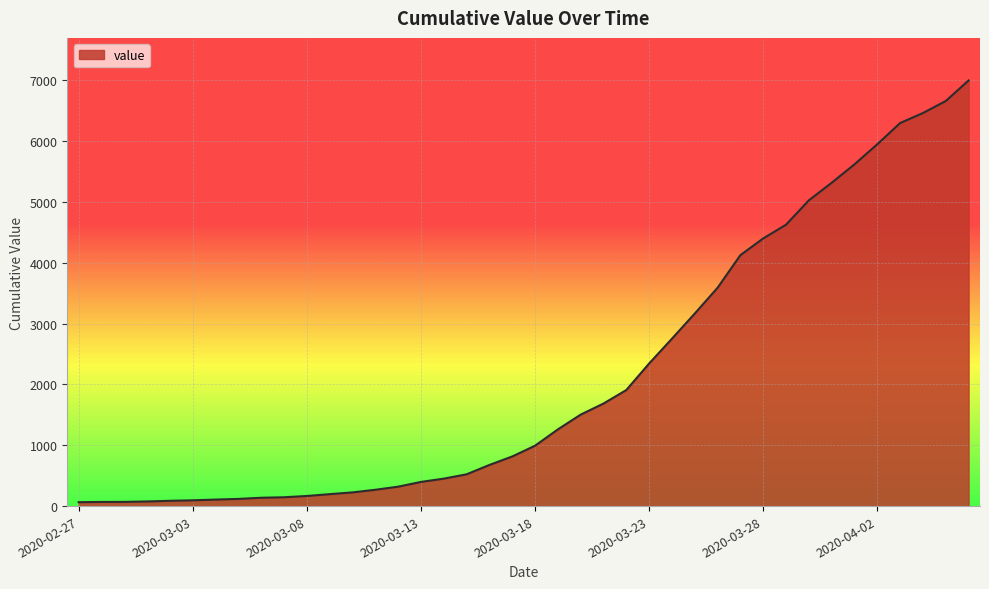

Reading left to right, list all the values displayed in this chart.

64	68	69	76	87	95	107	118	137	145	166	196	225	268	319	397	451	522	676	815	992	1260	1503	1685	1907	2343	2751	3164	3588	4124	4398	4624	5024	5313	5616	5946	6294	6459	6656	6994